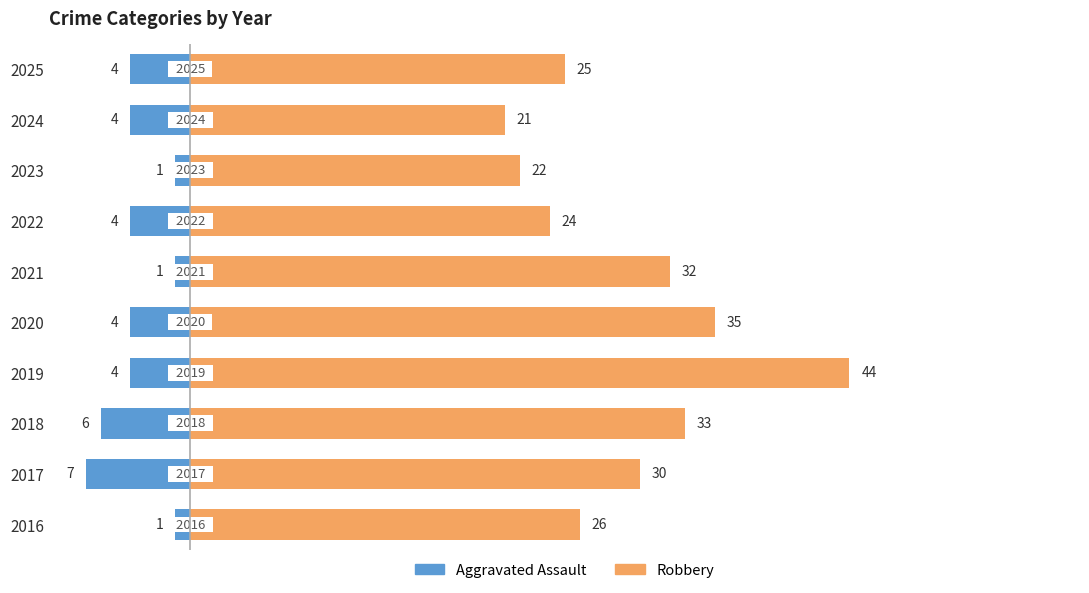

At how many categories does at least one series exceed 10?

10